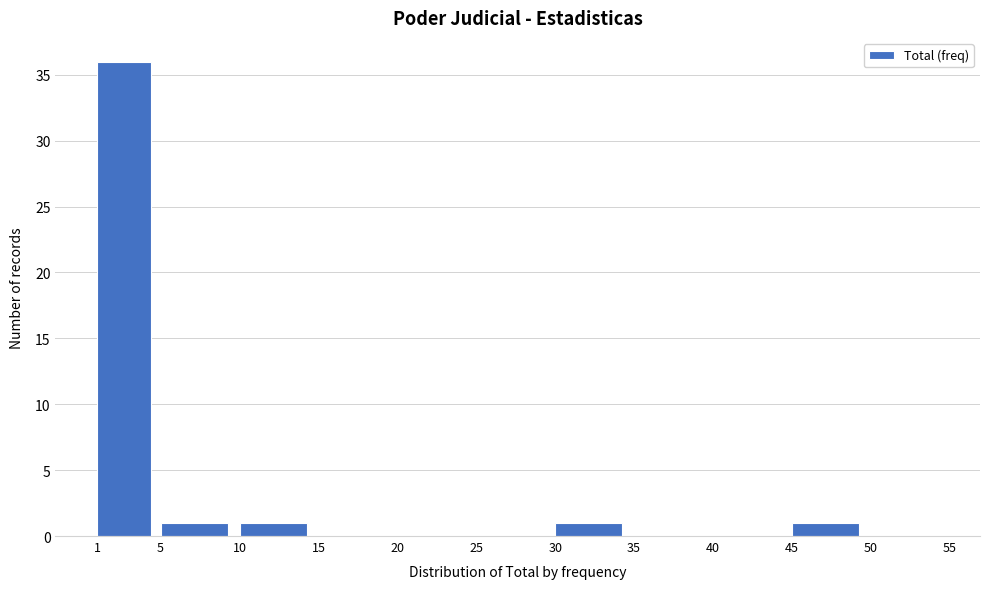

How tall is the bar that spans 1 to 5 on the x-axis? The values are not printed on the chart, so give them approximately, as read against the axis.

36